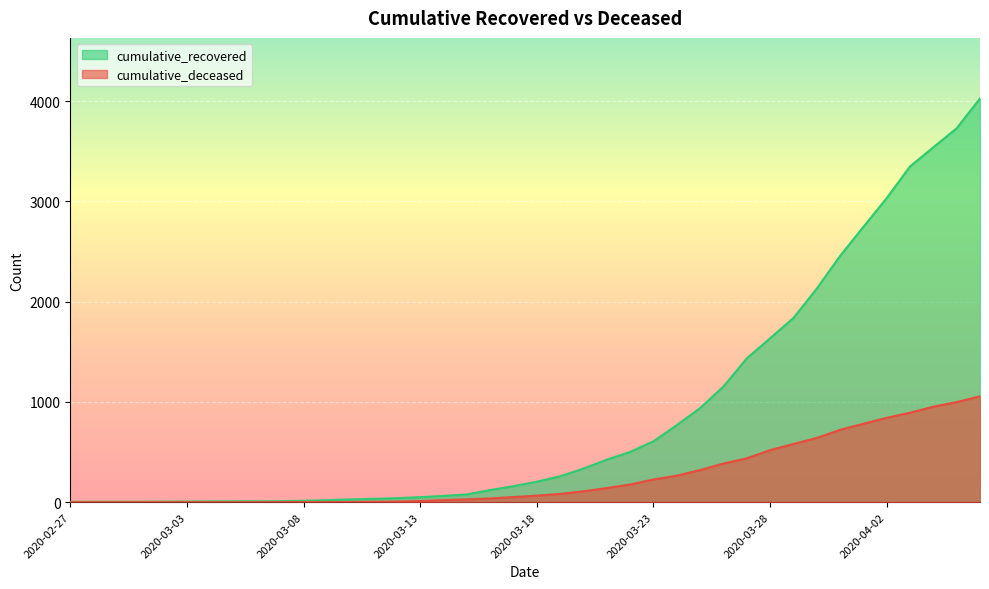

What position from the left is 2020-04-04?

38